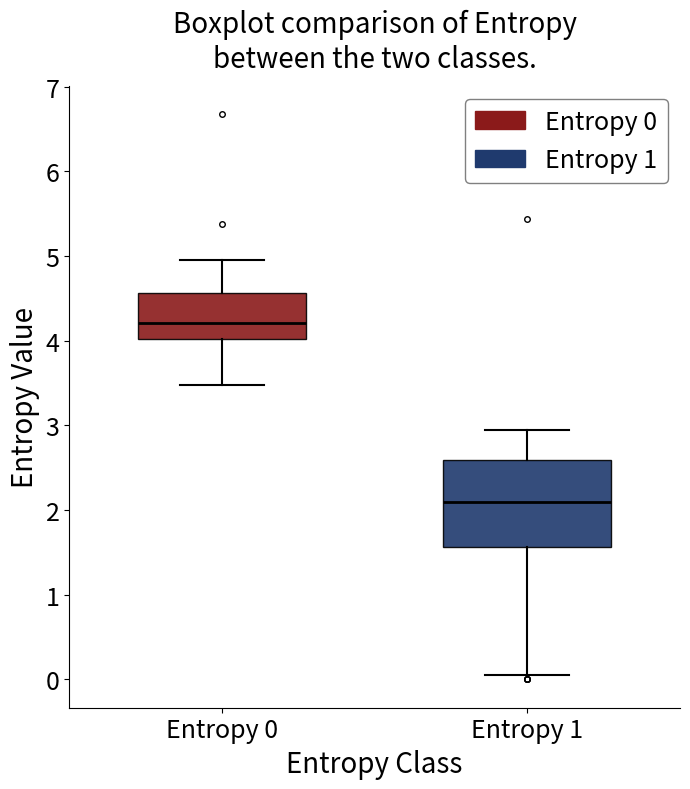

Which box's median line is the lowest?

Entropy 1